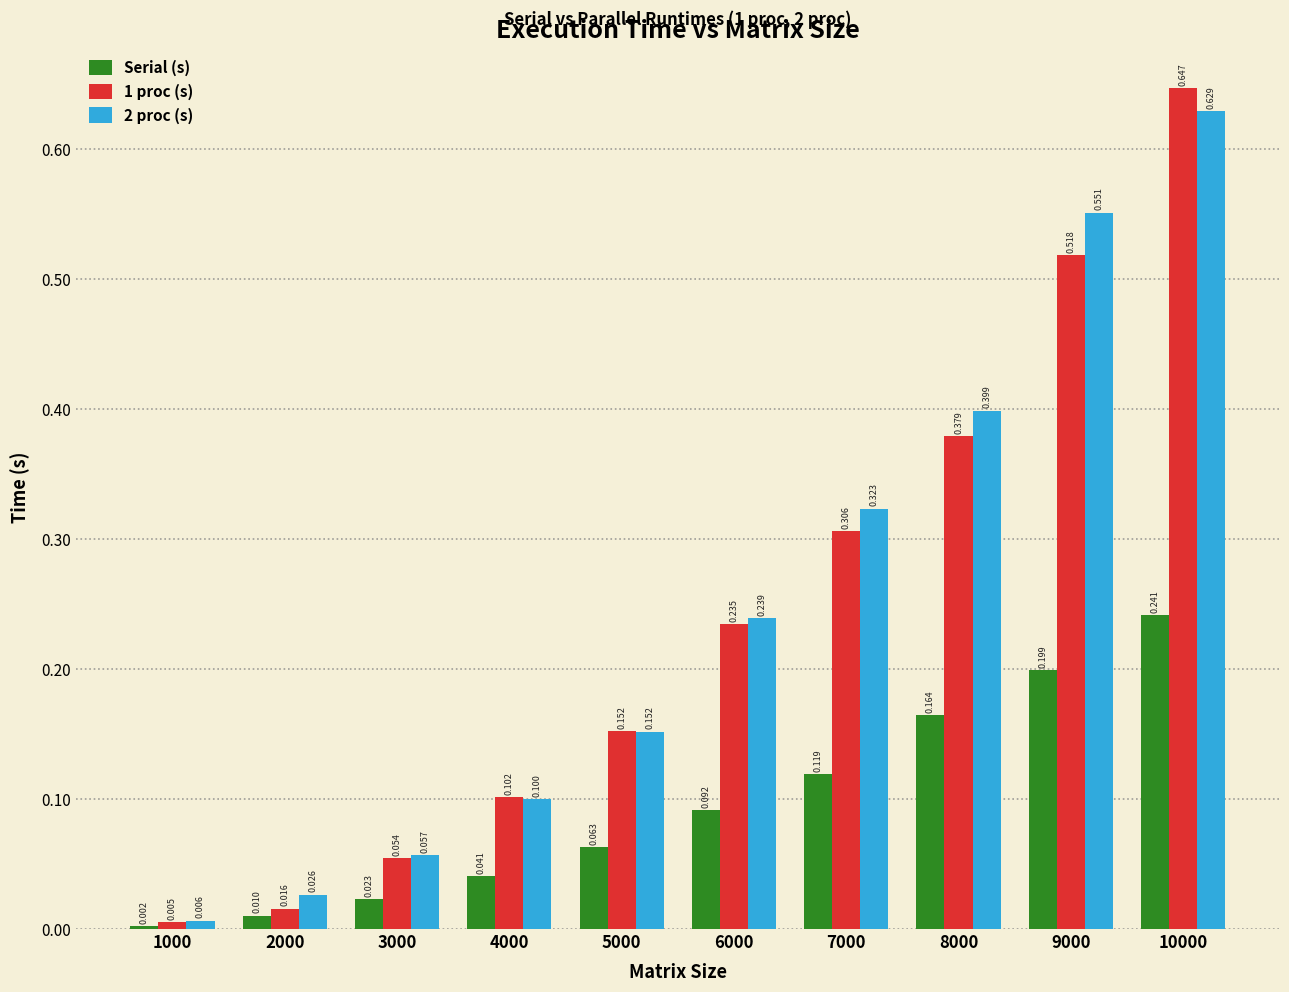

Rank the series by their maximum value, from lowest to highest.

Serial (s), 2 proc (s), 1 proc (s)